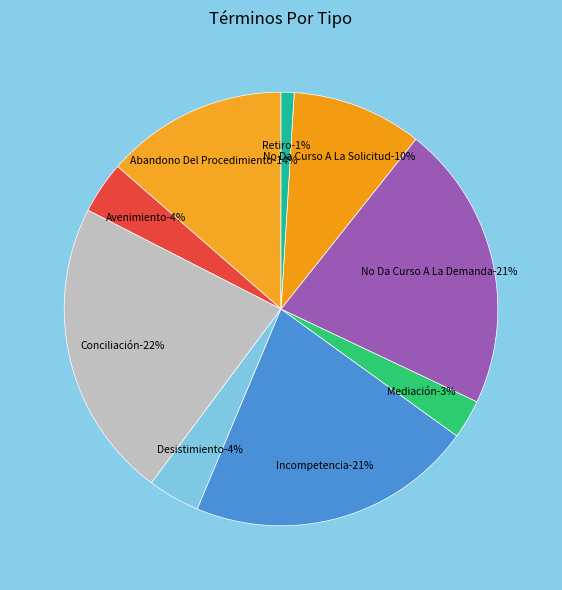

Which has a higher value, Mediación or Desistimiento?

Desistimiento